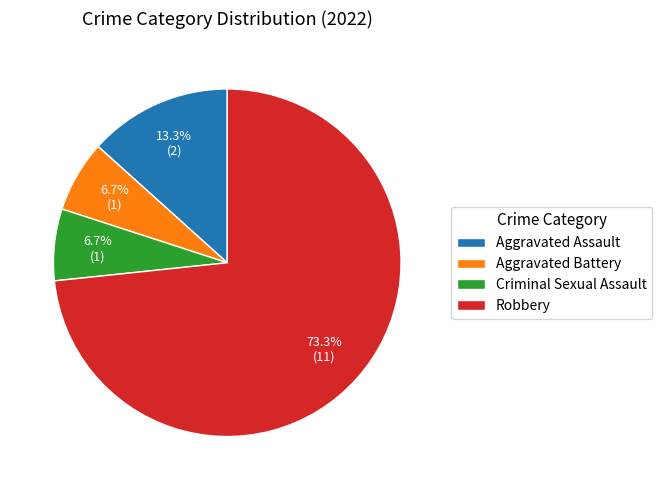

To the nearest percent, what is the average slice percentage?

25%